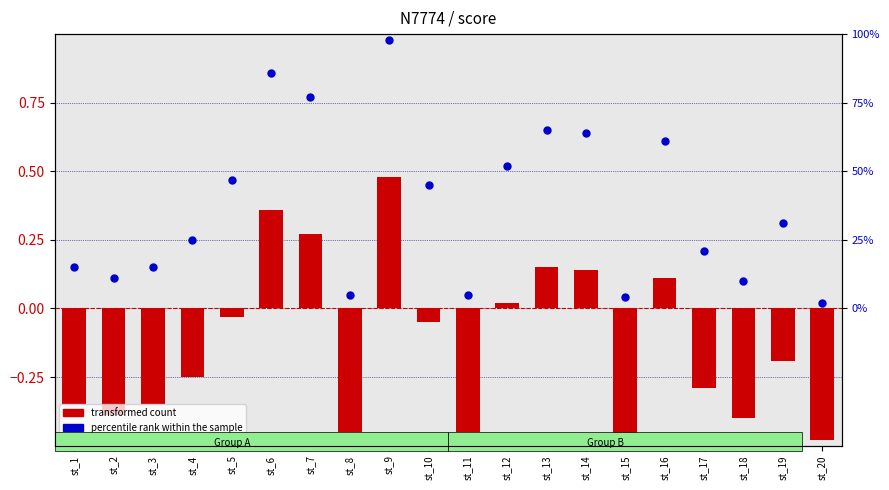

At which category is the sum across all series the highest?

st_9